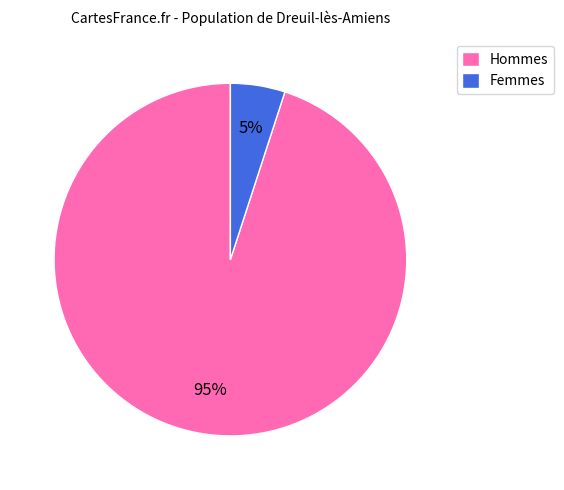

Does any single category account for the majority?

Yes